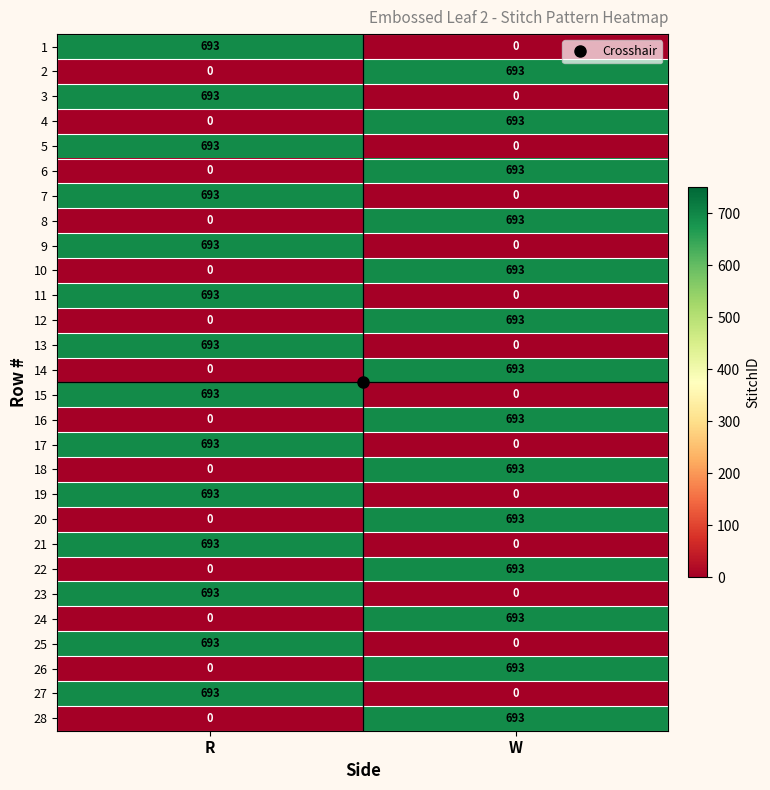

What is the difference between the highest and lowest values at W?

693